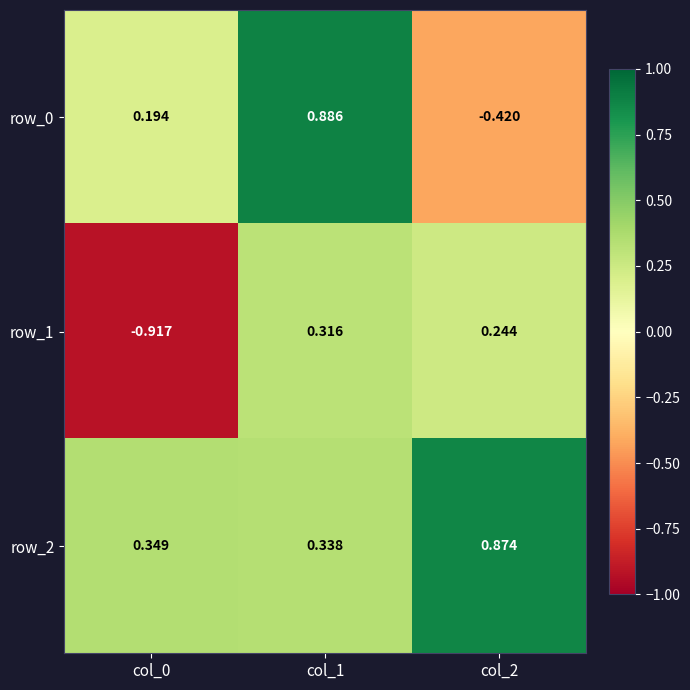

How many values in row_0 are above zero?

2